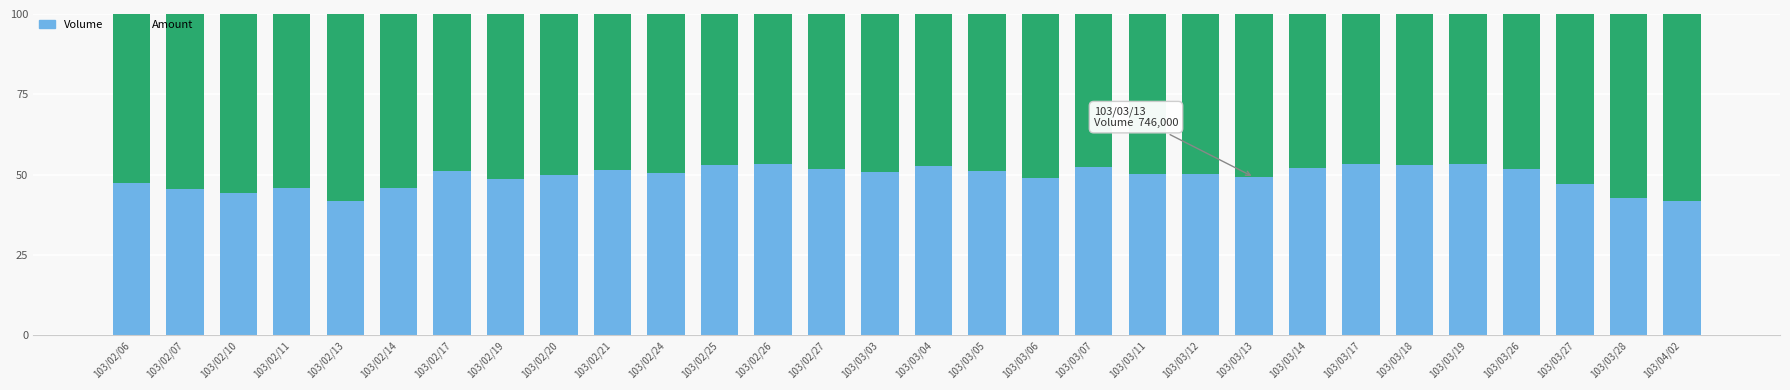

The value of Volume at 103/03/06 is 16.7. True or false?

False